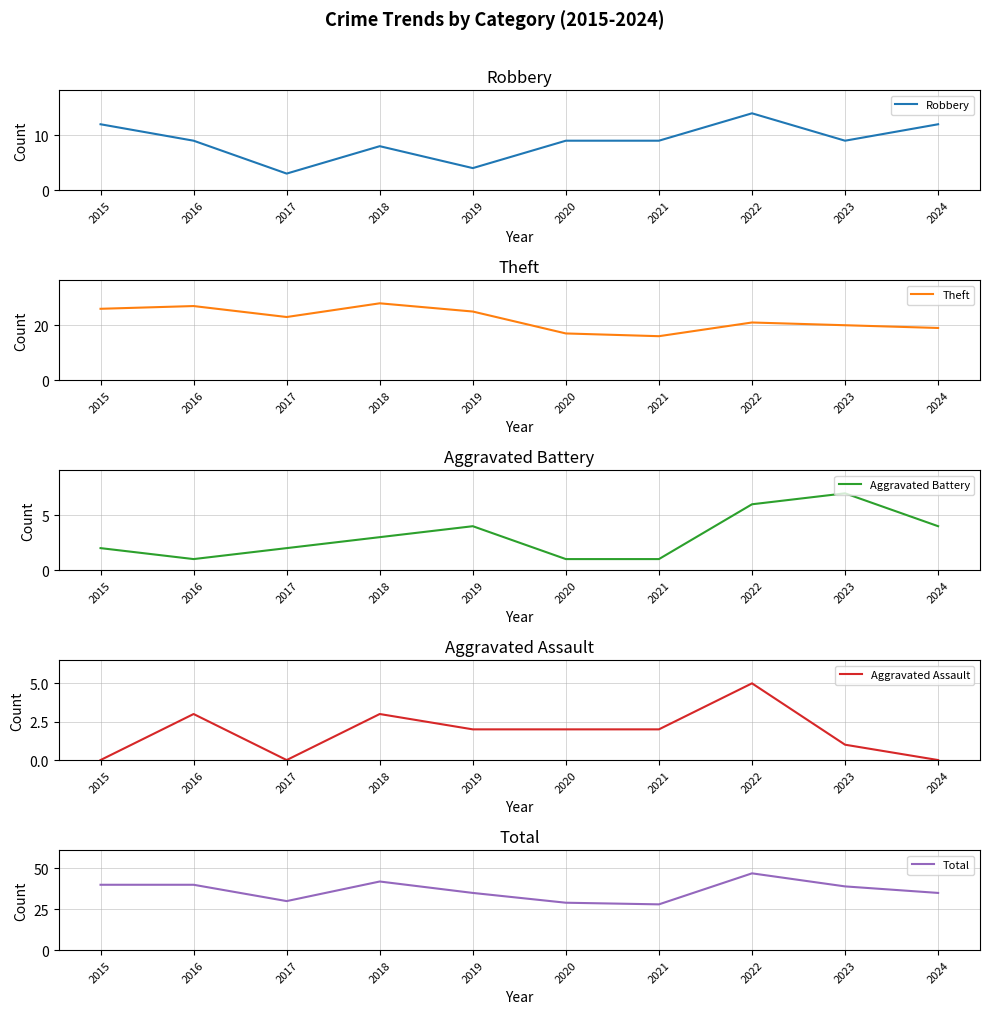

True or false: Robbery and Total cross at least once.

False